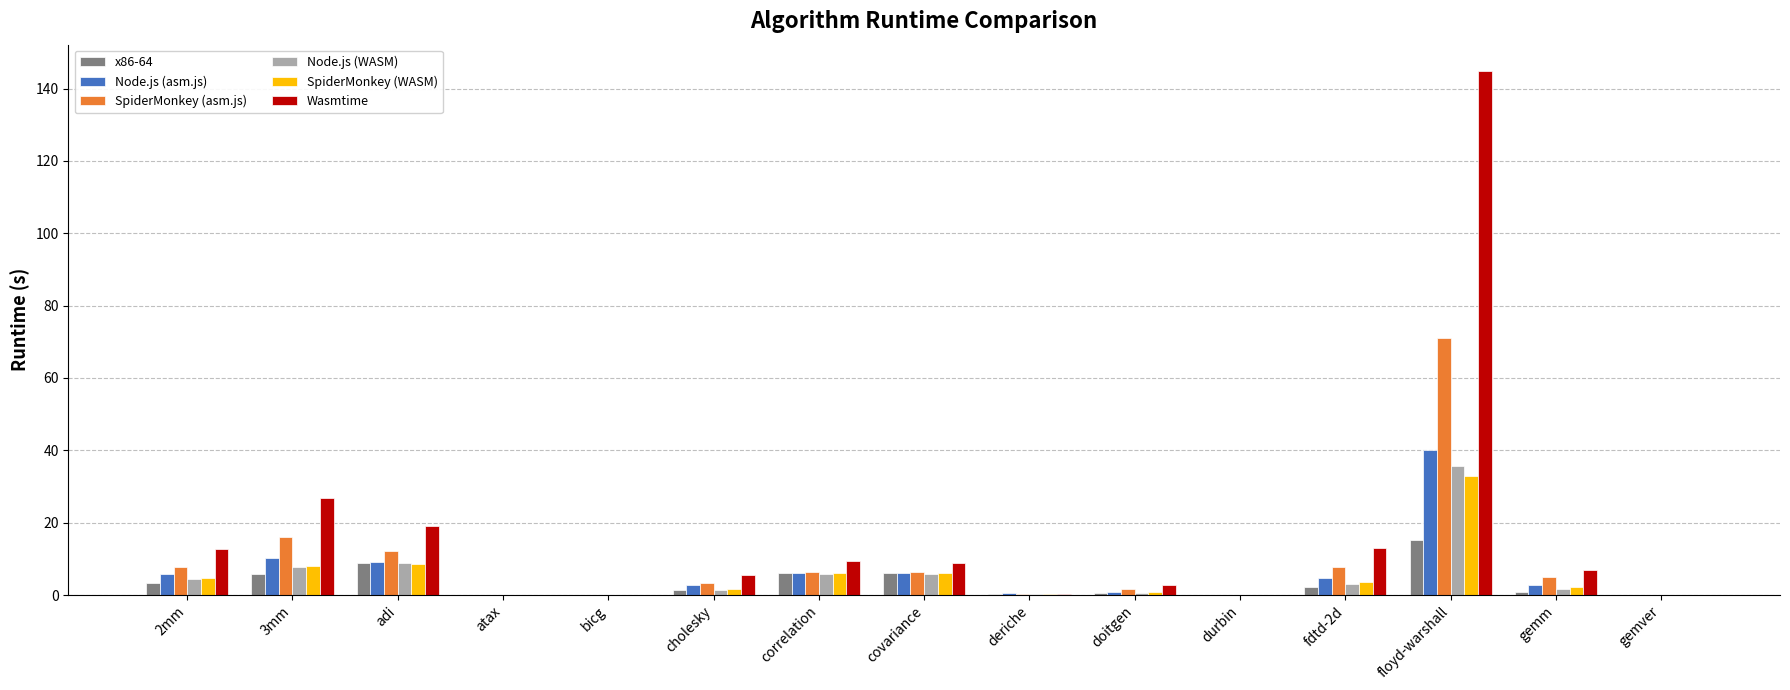

The x86-64 series shows 6.1 at covariance. True or false?

True